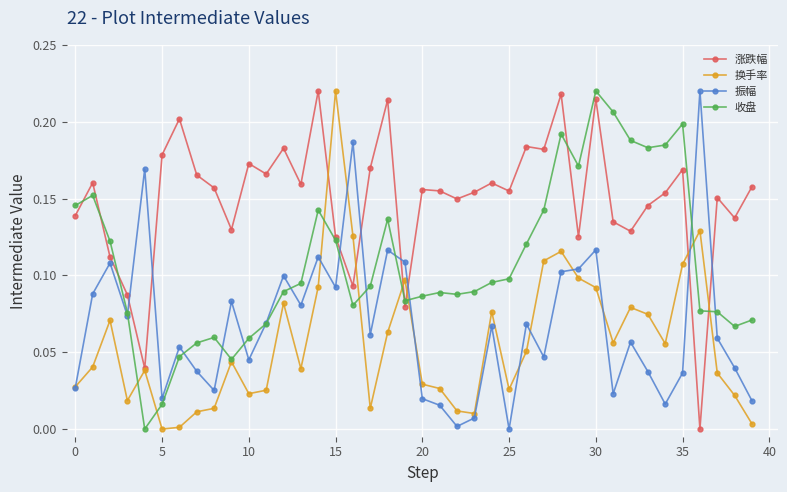

True or false: 涨跌幅 has more than 1 interior local peaks.

True